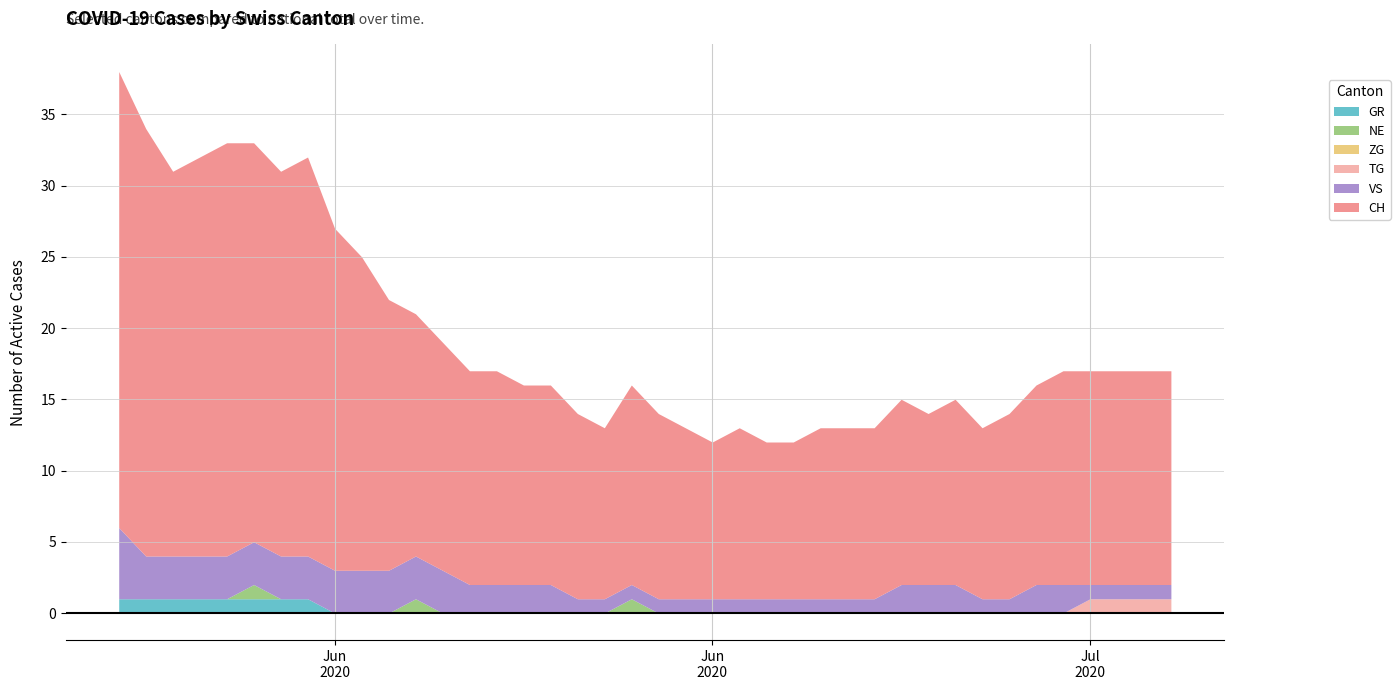

Reading left to right, what are all the values shown in this chart?

CH: 32	30	27	28	29	28	27	28	24	22	19	17	16	15	15	14	14	13	12	14	13	12	11	12	11	11	12	12	12	13	12	13	12	13	14	15	15	15	15	15
TG: 0	0	0	0	0	0	0	0	0	0	0	0	0	0	0	0	0	0	0	0	0	0	0	0	0	0	0	0	0	0	0	0	0	0	0	0	1	1	1	1
ZG: 0	0	0	0	0	0	0	0	0	0	0	0	0	0	0	0	0	0	0	0	0	0	0	0	0	0	0	0	0	0	0	0	0	0	0	0	0	0	0	0
VS: 5	3	3	3	3	3	3	3	3	3	3	3	3	2	2	2	2	1	1	1	1	1	1	1	1	1	1	1	1	2	2	2	1	1	2	2	1	1	1	1
NE: 0	0	0	0	0	1	0	0	0	0	0	1	0	0	0	0	0	0	0	1	0	0	0	0	0	0	0	0	0	0	0	0	0	0	0	0	0	0	0	0
GR: 1	1	1	1	1	1	1	1	0	0	0	0	0	0	0	0	0	0	0	0	0	0	0	0	0	0	0	0	0	0	0	0	0	0	0	0	0	0	0	0